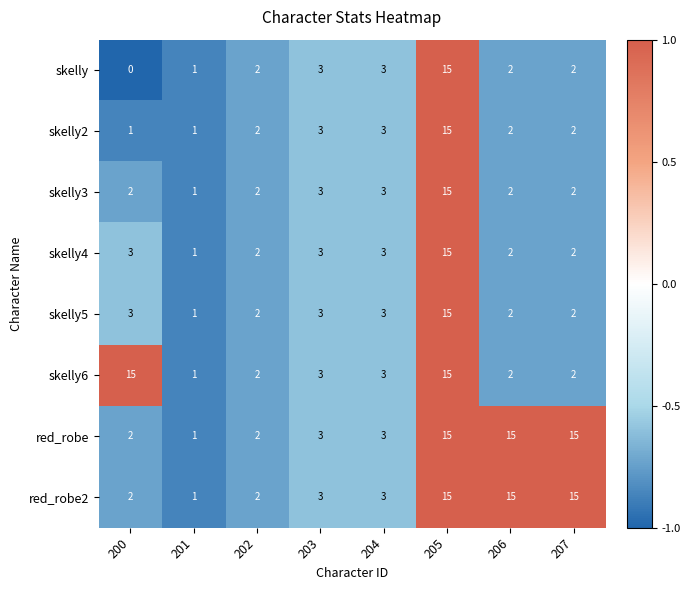

At which category is the sum across all series the highest?

205